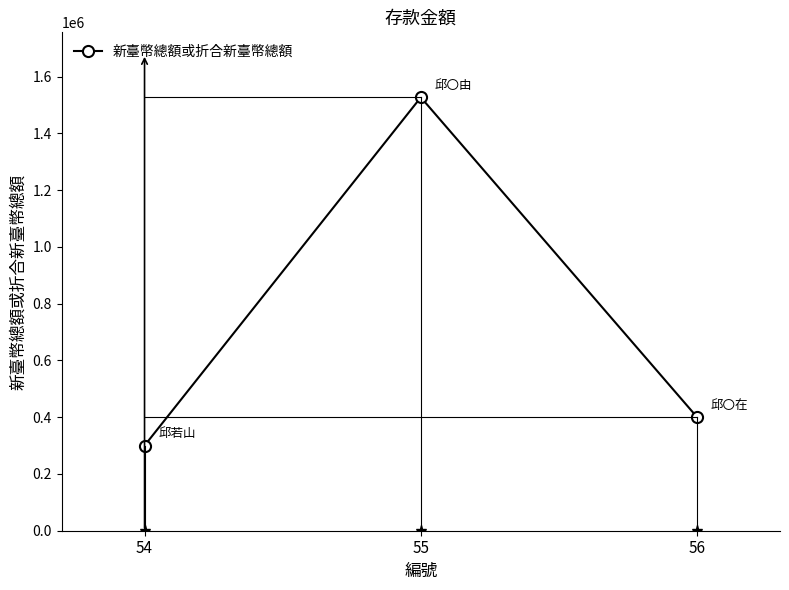

Does the chart have visible grid lines?

No